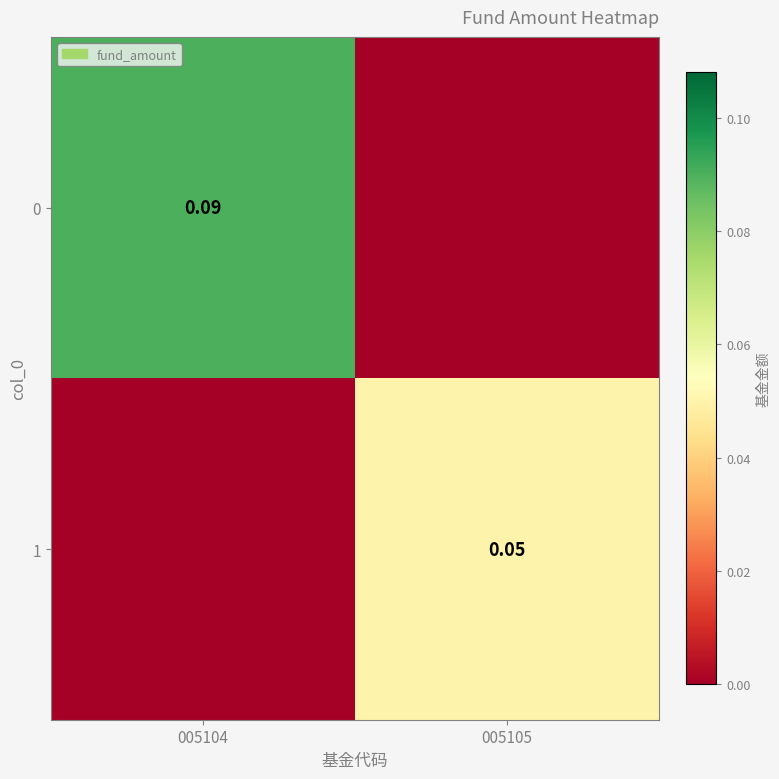

Is the value of 0 at 005104 greater than the value of 1 at 005105?

Yes